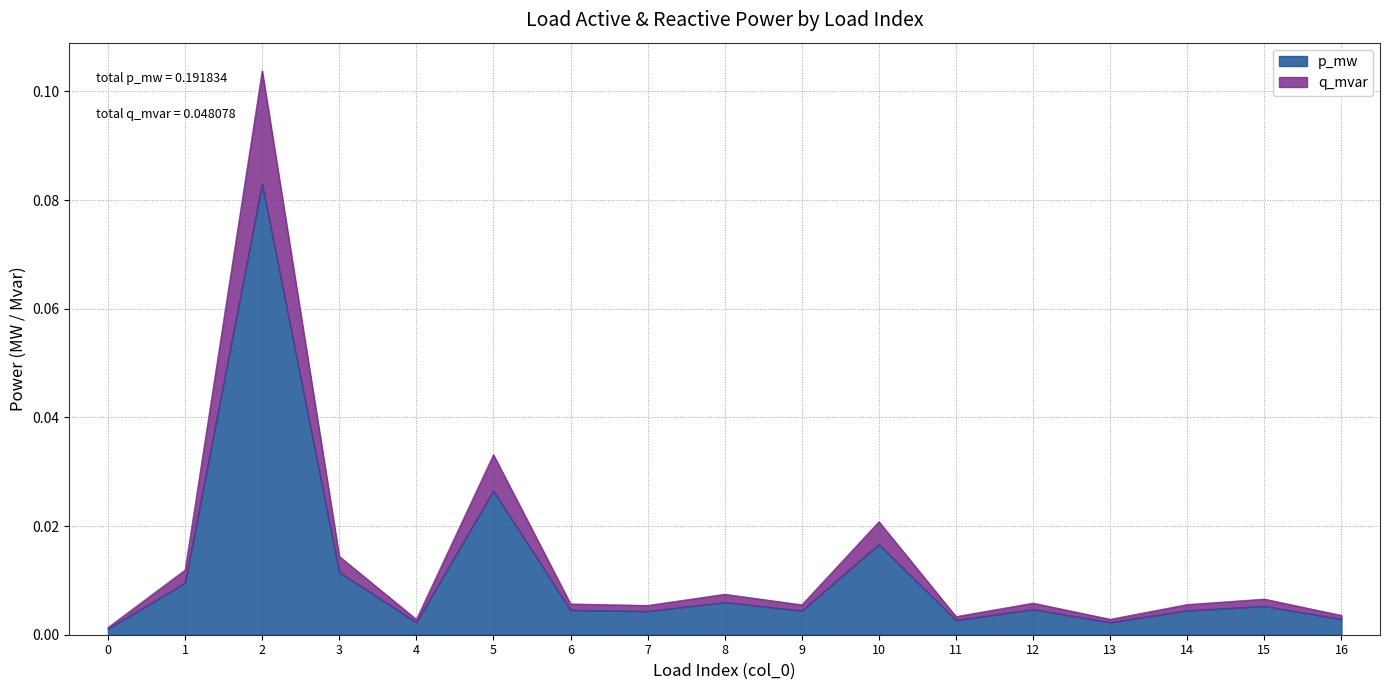

What is the sum of all p_mw values?

0.2